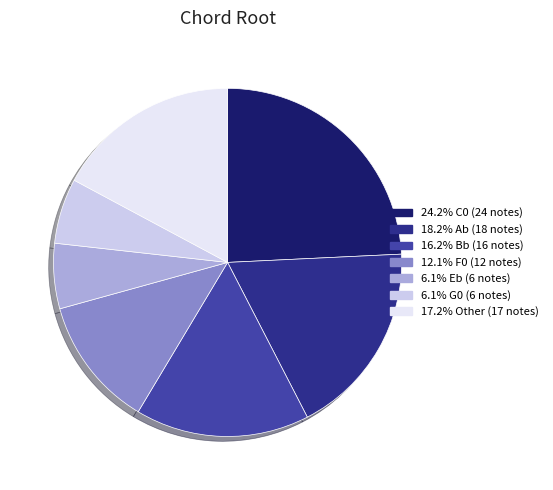

Is there a majority slice in this chart?

No